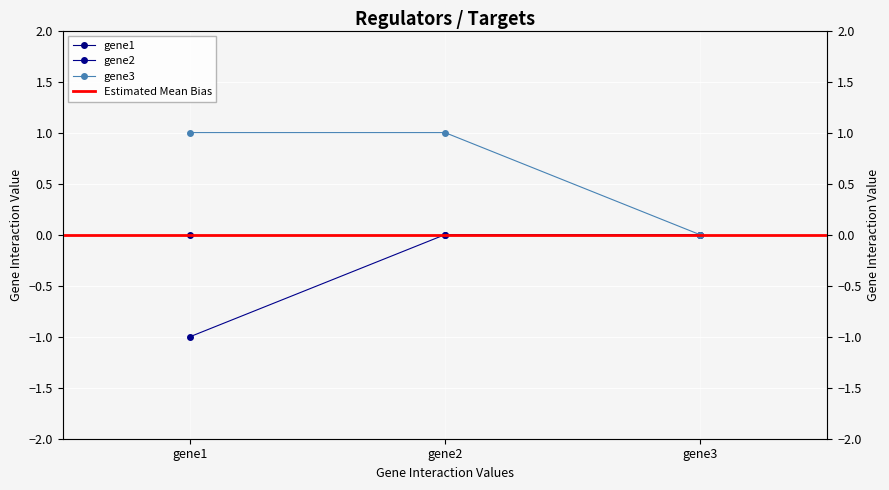

True or false: gene3 has a value of 1 at gene2.

False